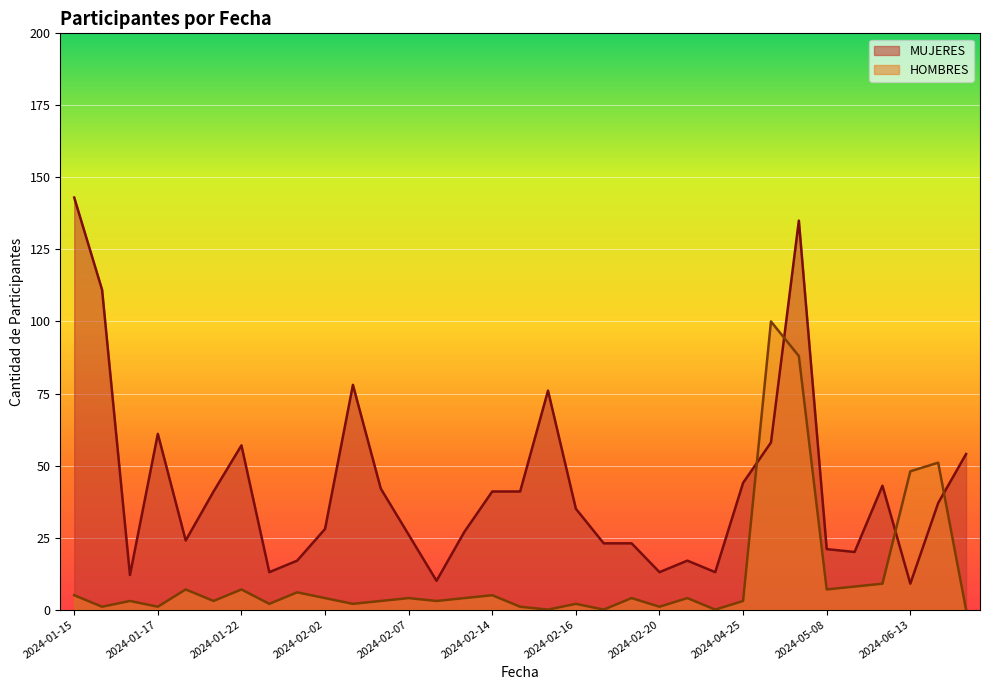

At which category does the chart reach its minimum across all series?

2024-06-13